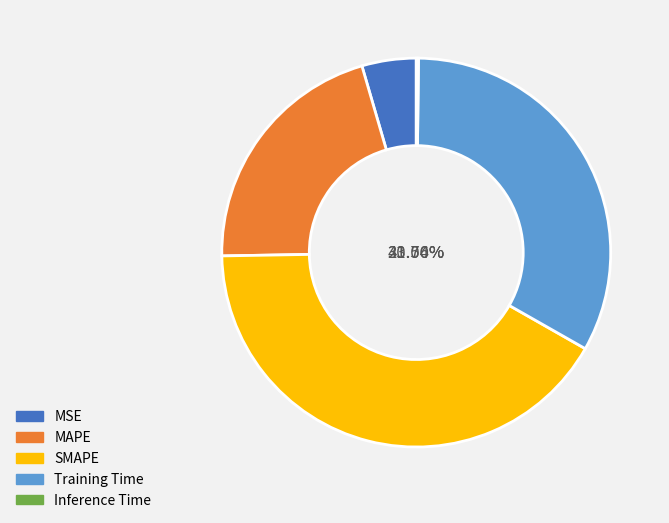

True or false: SMAPE accounts for 28% of the total.

False